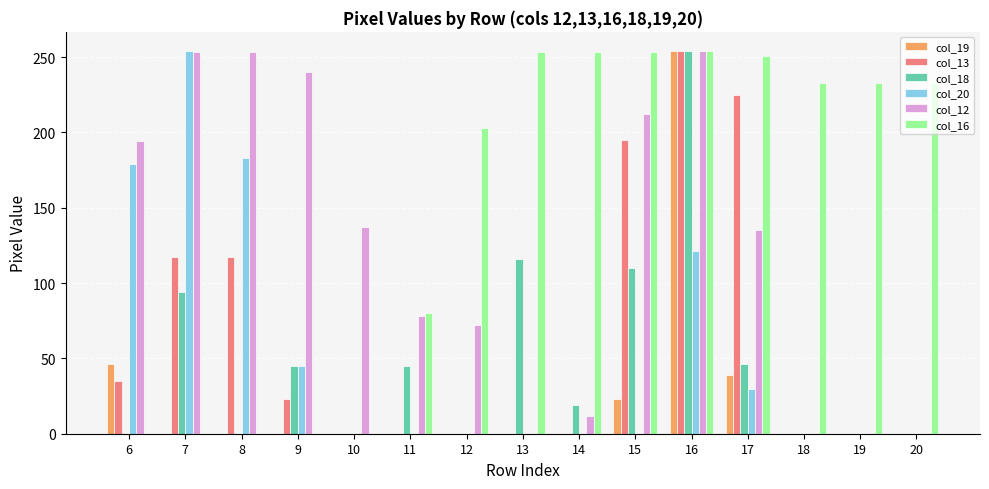

At which category is the sum across all series the highest?

16